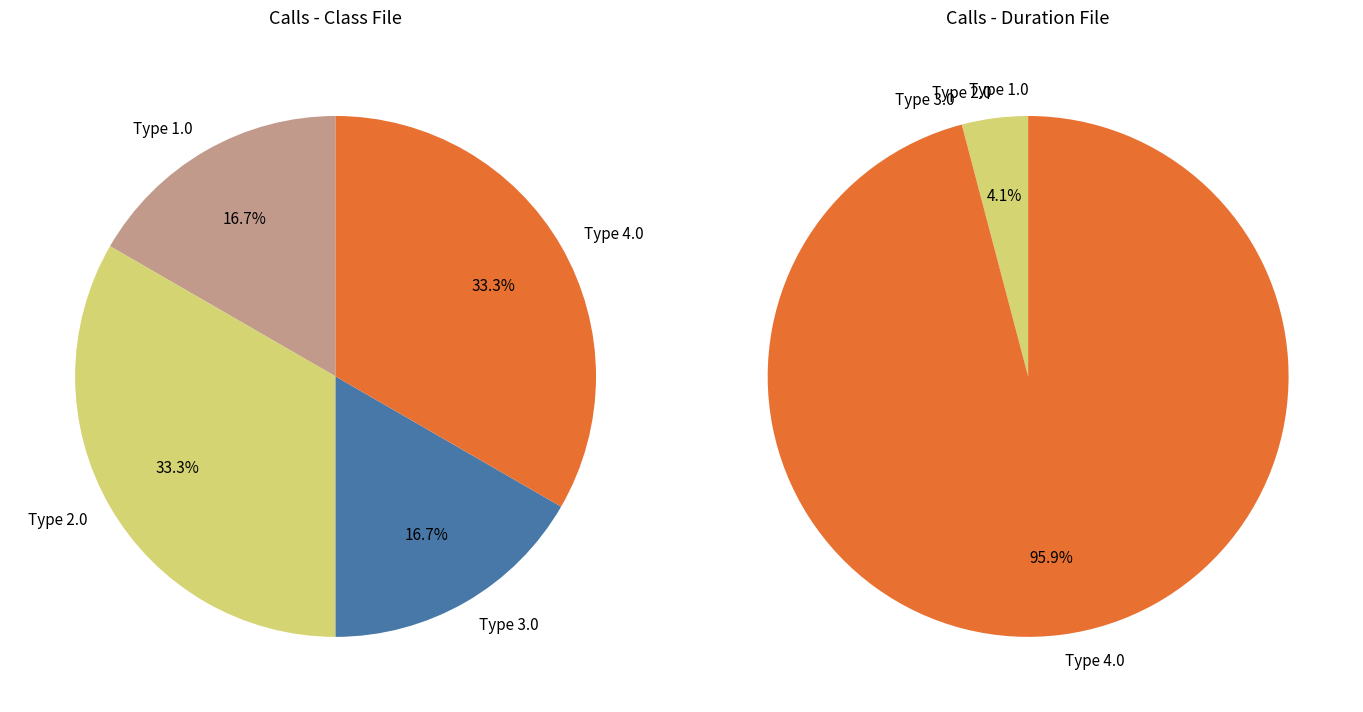

Which category has the smallest portion of the pie?

Type 1.0